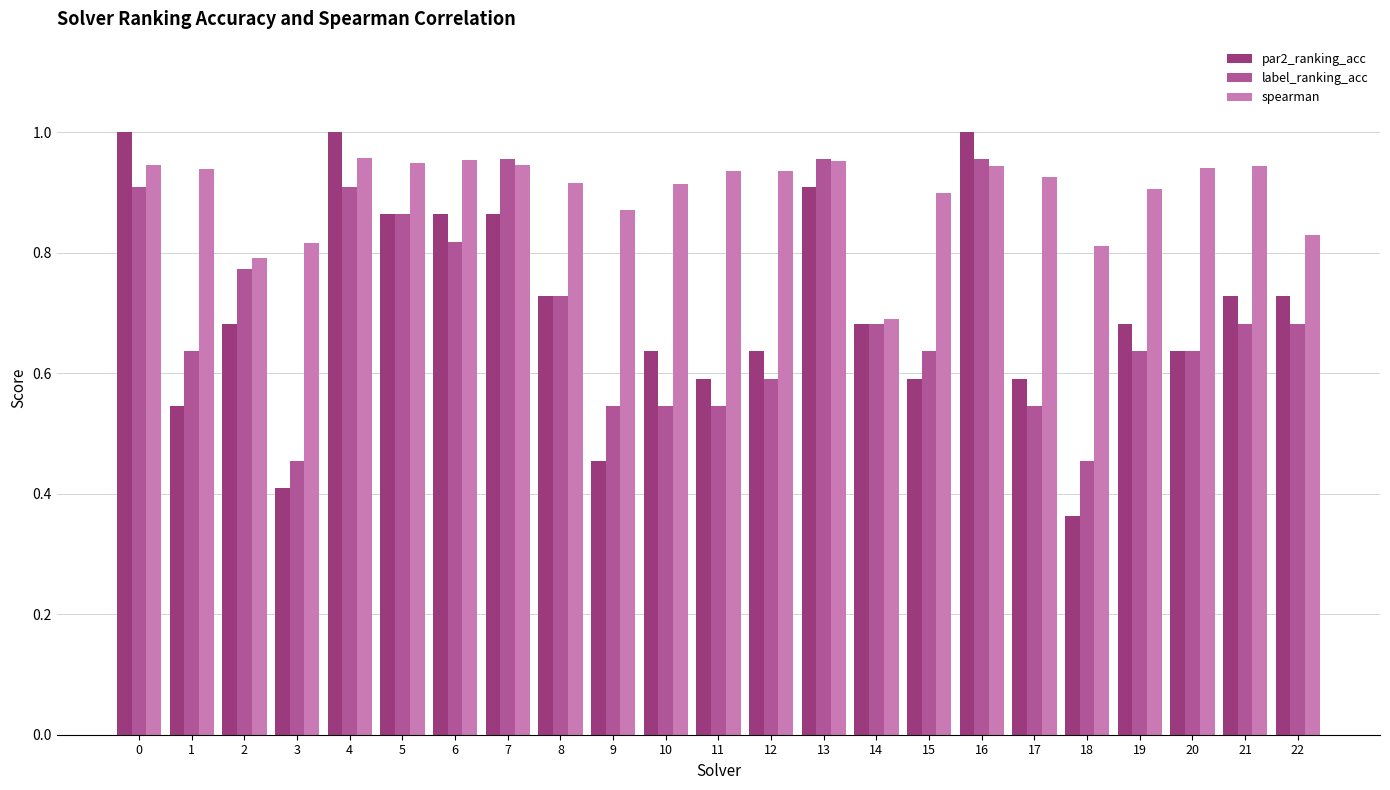

The value of spearman at 13 is 1.6. True or false?

False